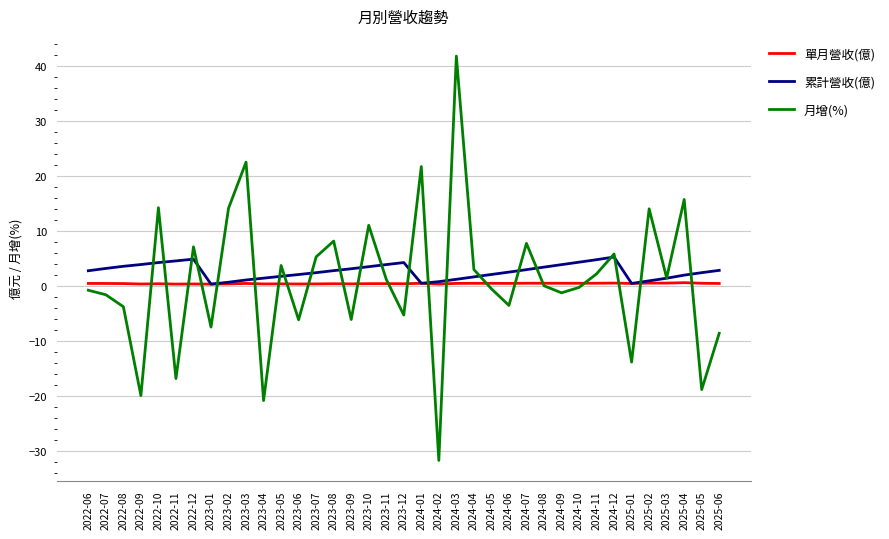

At which label does 月增(%) reach its minimum?

2024-02